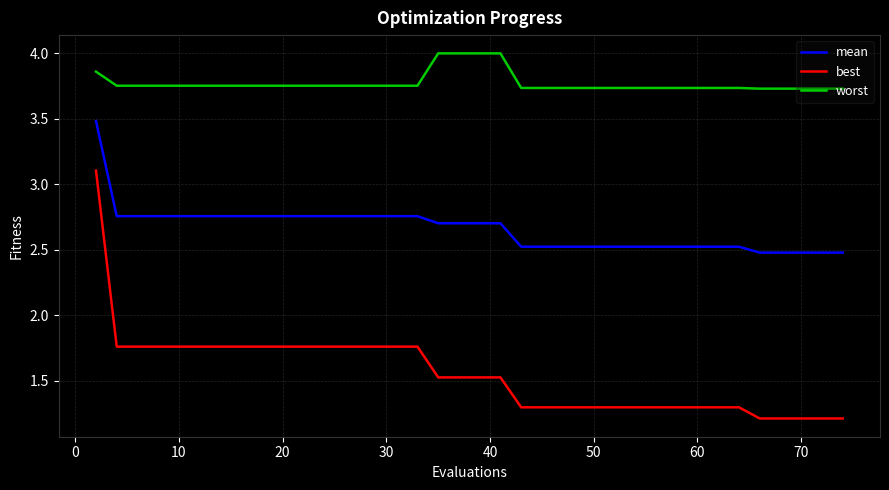

Which series has the widest spread of values?

best